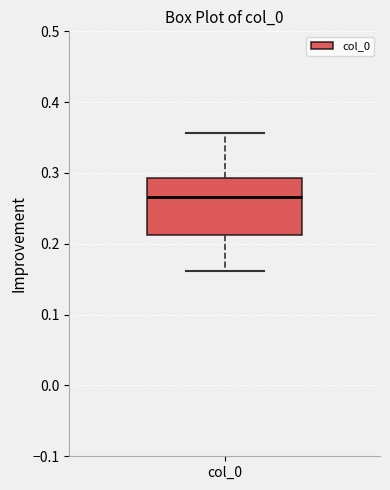

Transcribe this box plot: give where the median line is, the range the box spans, and where the two whiskers end, as read against the y-axis. The values are not printed on the chart, so give them approximately, as read against the axis.

median 0.27, box 0.21 to 0.29, whiskers 0.16 to 0.36